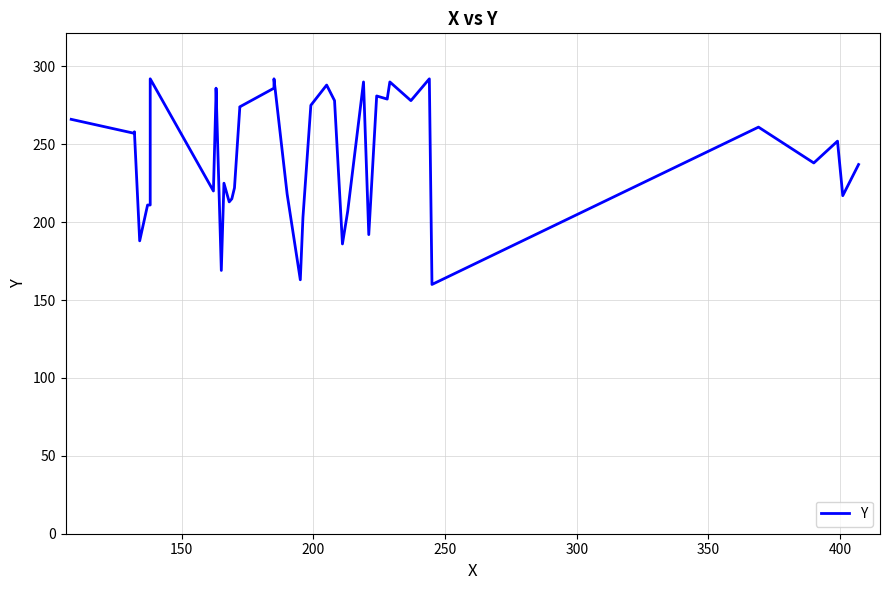

True or false: the data has more than 2 interior local peaks.

True